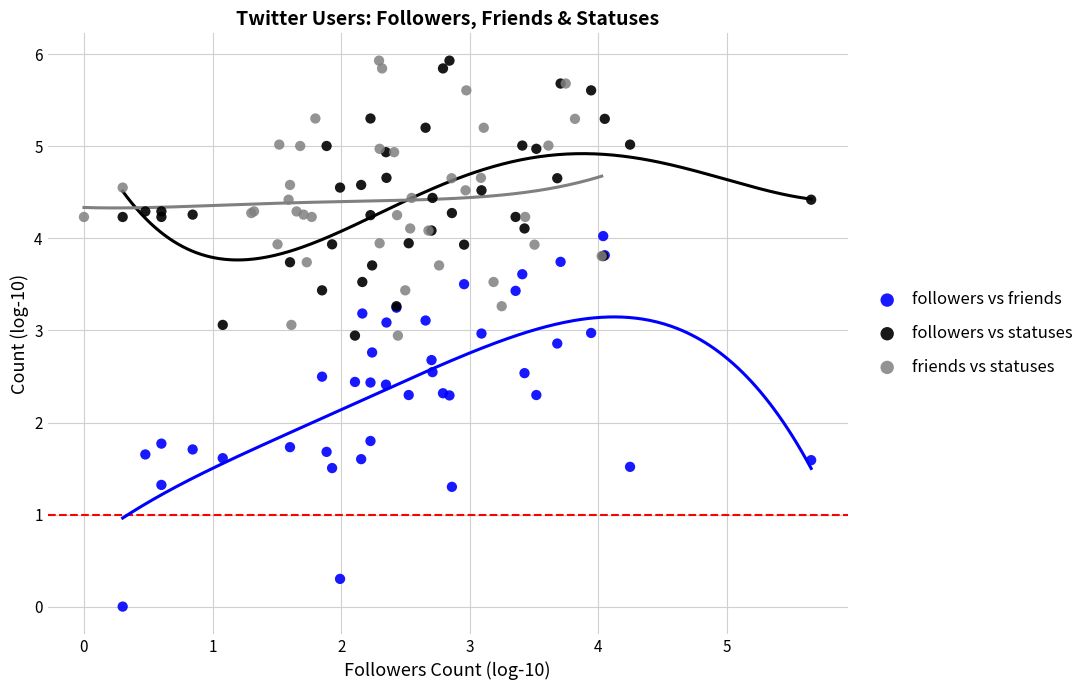

Which series reaches the minimum Y coordinate?

followers vs friends